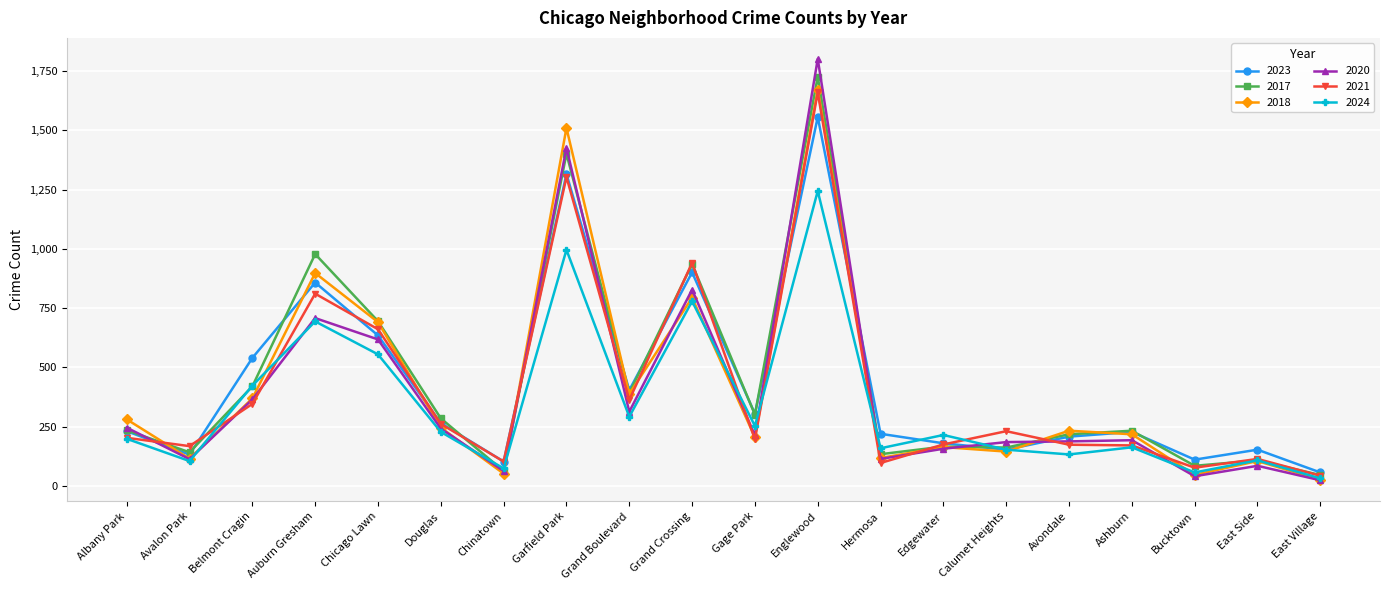

Which series has the largest range (max minus min)?

2020